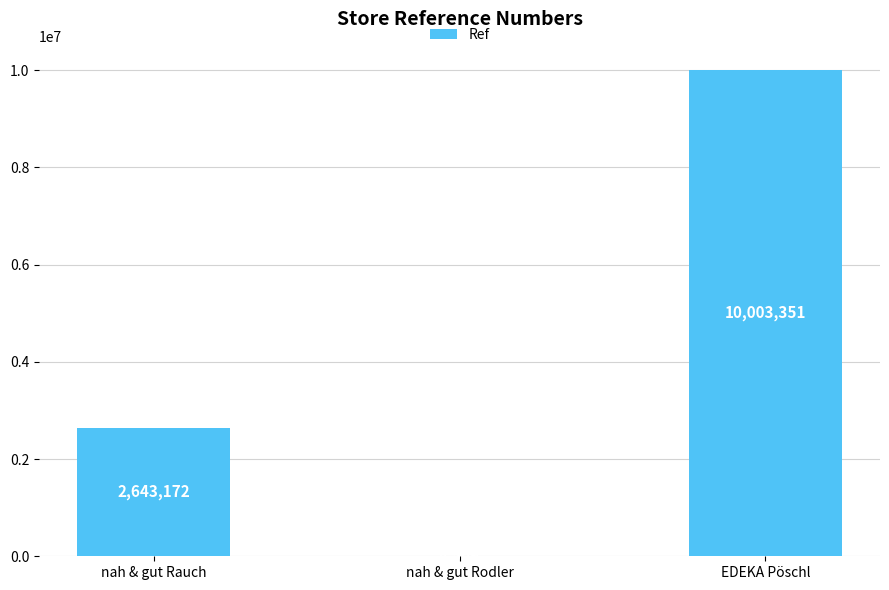

The chart shows a value of 10003351 at EDEKA Pöschl. True or false?

True